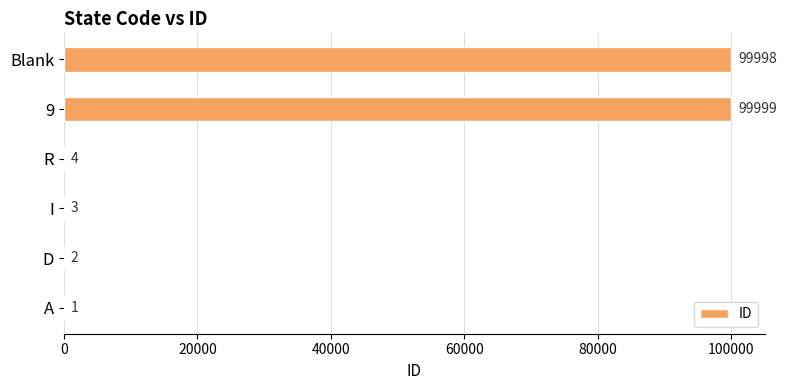

Reading bottom to top, list all the values displayed in this chart.

A=1	D=2	I=3	R=4	9=99999	Blank=99998